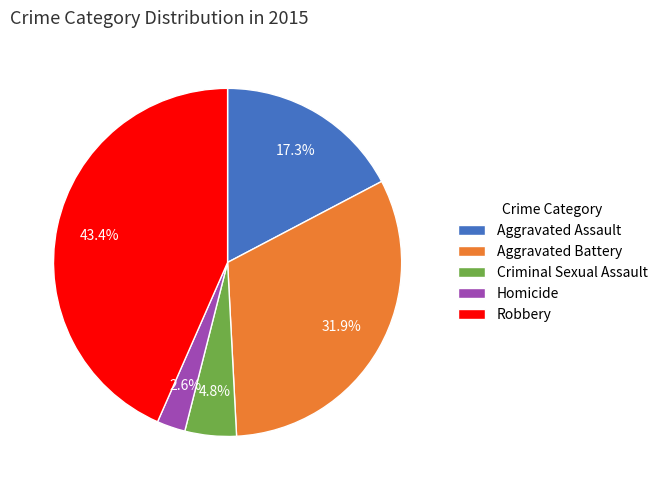

Count the number of slices in the pie.

5